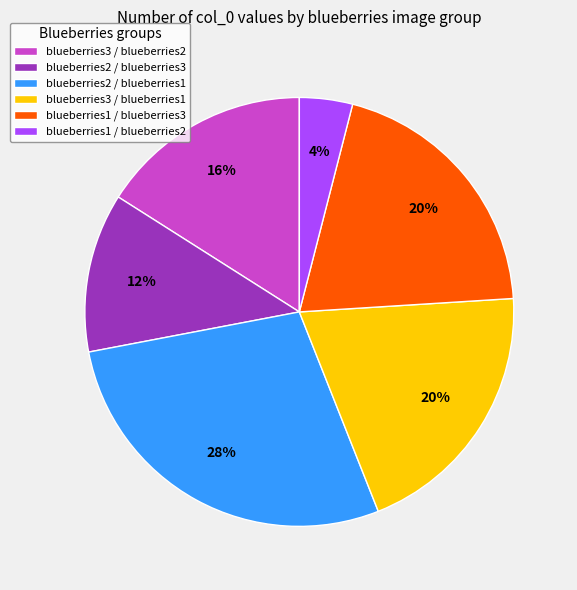

Which slice is the largest?

blueberries2 / blueberries1